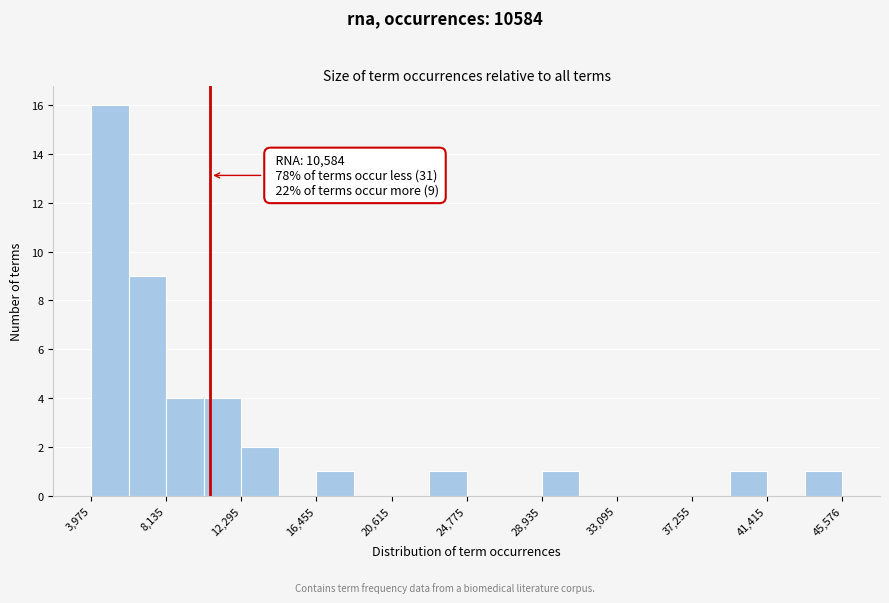

Over which range of the x-axis is the bar tallest?

4000 to 6000